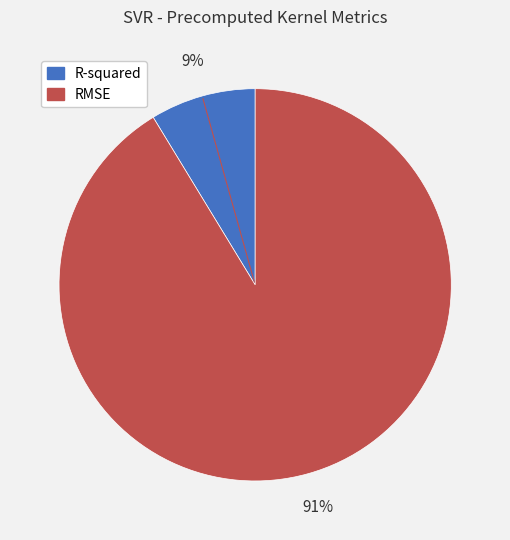

Is it true that R-squared is 9% of the pie?

True